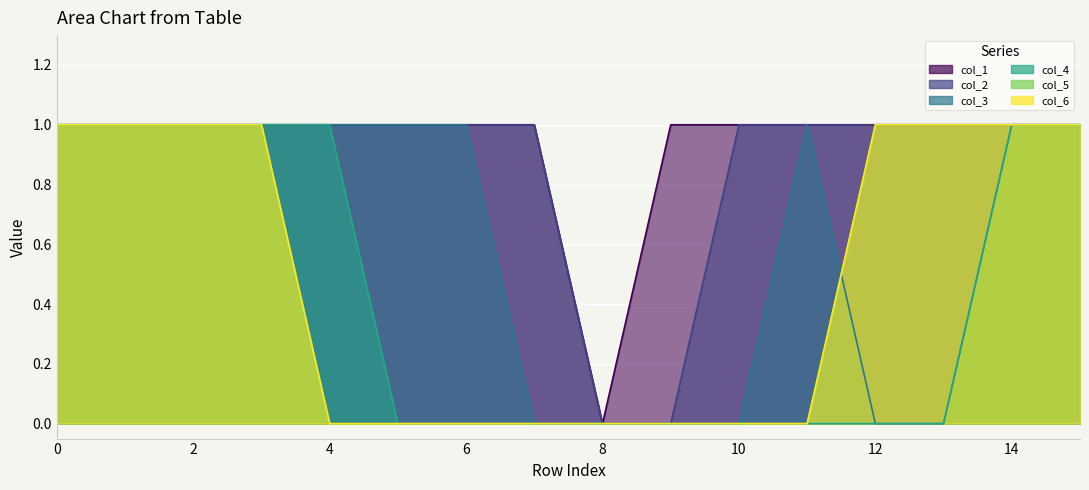

True or false: col_6 and col_2 cross at least once.

False